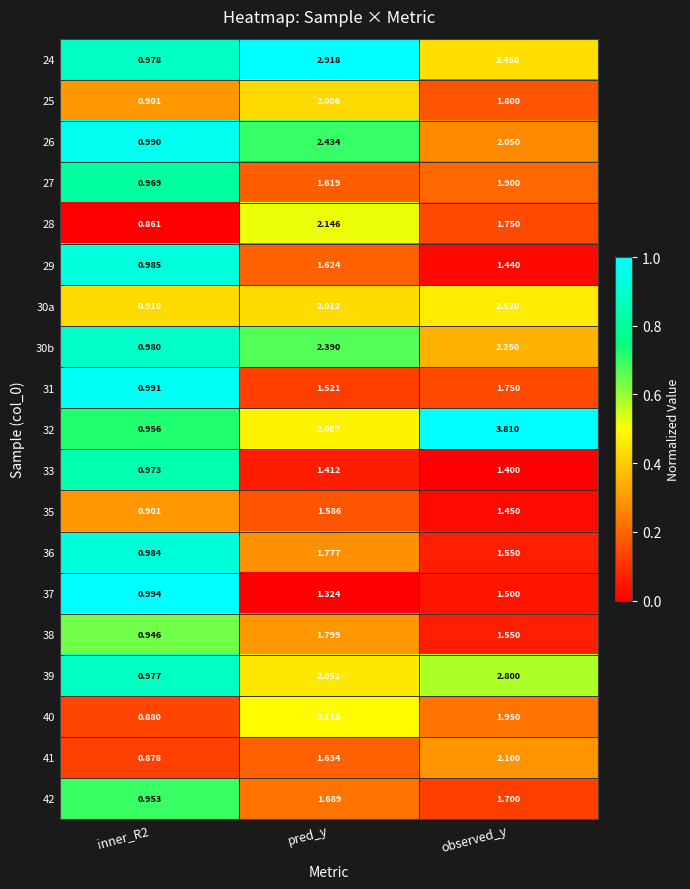

What is the total value across all series at pred_y?

36.1